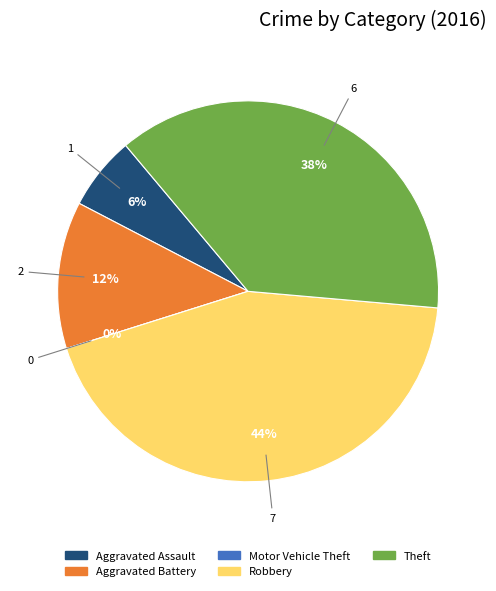

To the nearest percent, what is the difference between the Aggravated Battery and Aggravated Assault slice percentages?

6%